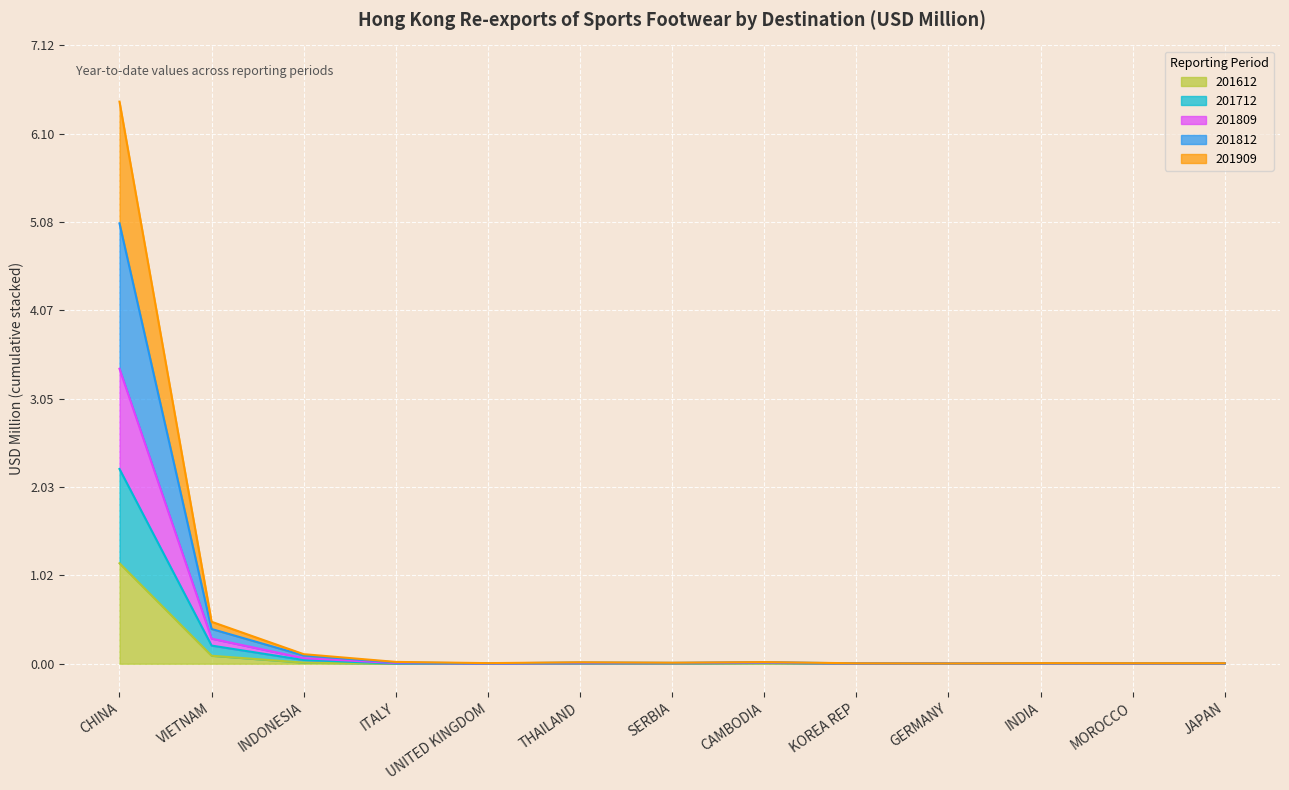

The value of 201712 at VIETNAM is 0.3. True or false?

False